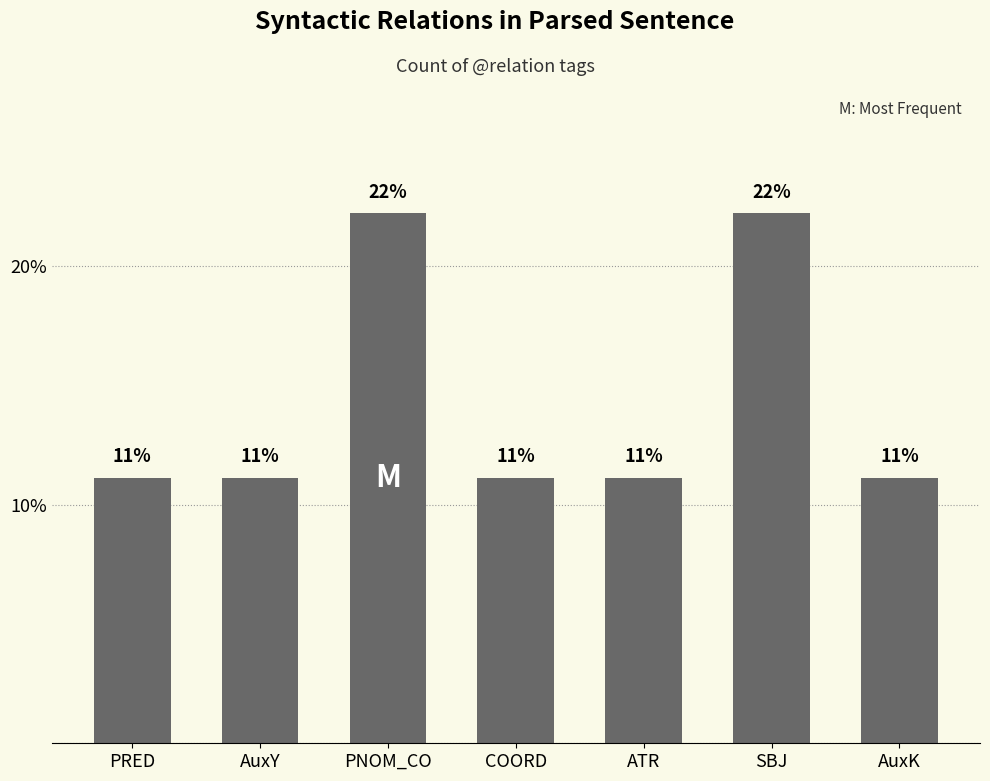

What is the sum of all values?

100.0